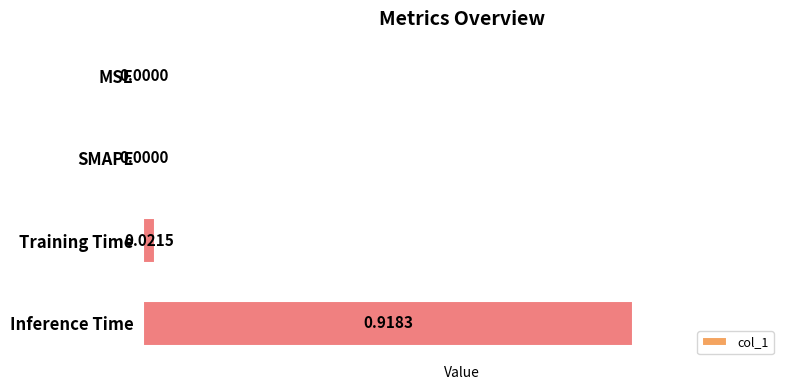

How many values are above zero?

2